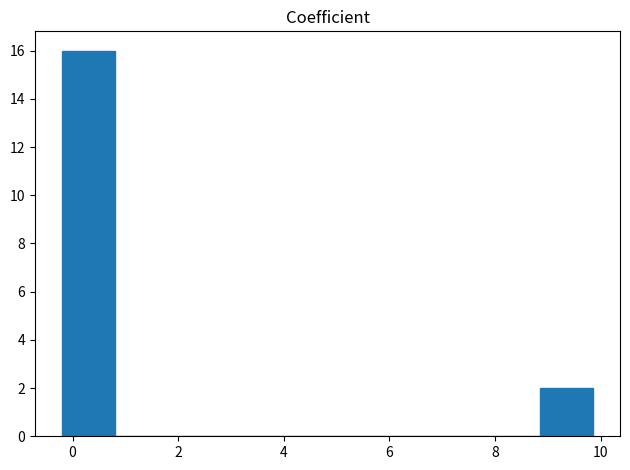

Reading left to right, transcribe this chart: for each bar, give the range it covers on the x-axis and its height. Neither the bar edges nor the heights are printed on the chart, so give them approximately, as read against the axes.

-0.2 to 0.8: 16
0.8 to 1.8: 0
1.8 to 2.8: 0
2.8 to 3.8: 0
3.8 to 4.8: 0
4.8 to 5.8: 0
5.8 to 6.8: 0
6.8 to 7.8: 0
7.8 to 8.8: 0
8.8 to 9.8: 2